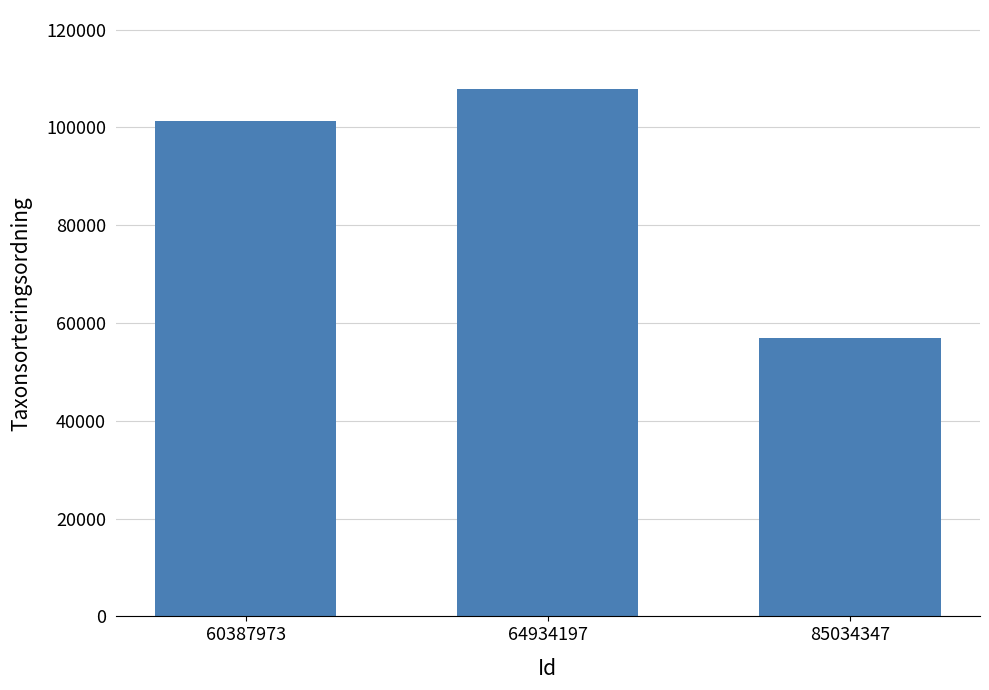

Count the values in the range 56859 to 107845.

3